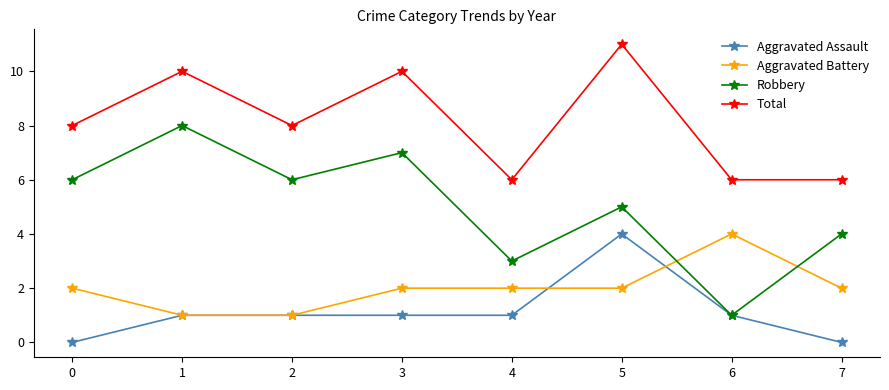

What is the value of the Aggravated Battery point at the 8th from the left?

2